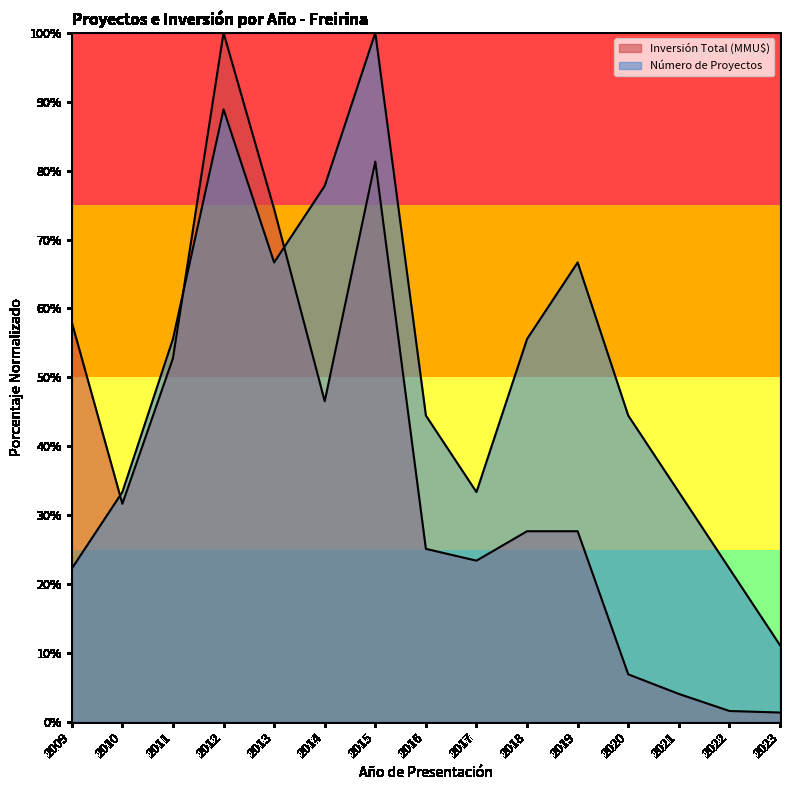

Read the Número de Proyectos value at 2020.

44.4